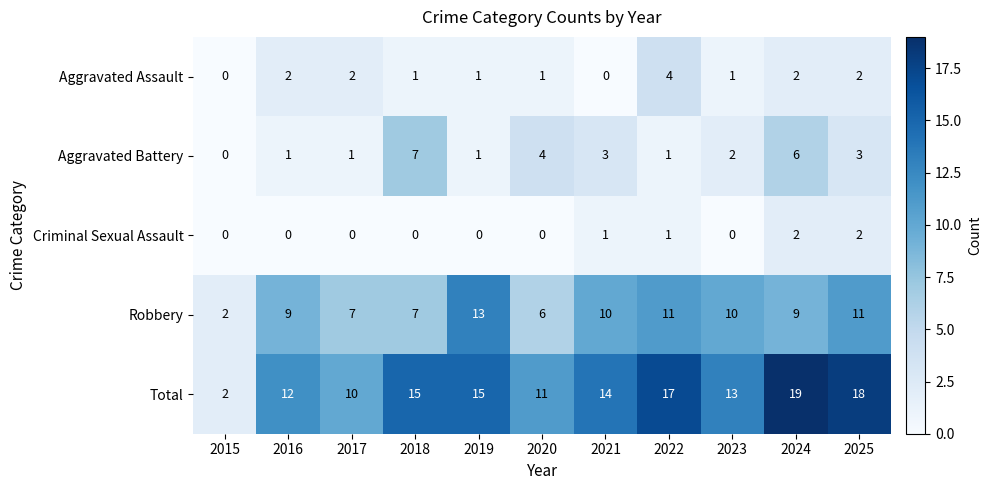

Rank the series by their maximum value, from highest to lowest.

Total, Robbery, Aggravated Battery, Aggravated Assault, Criminal Sexual Assault